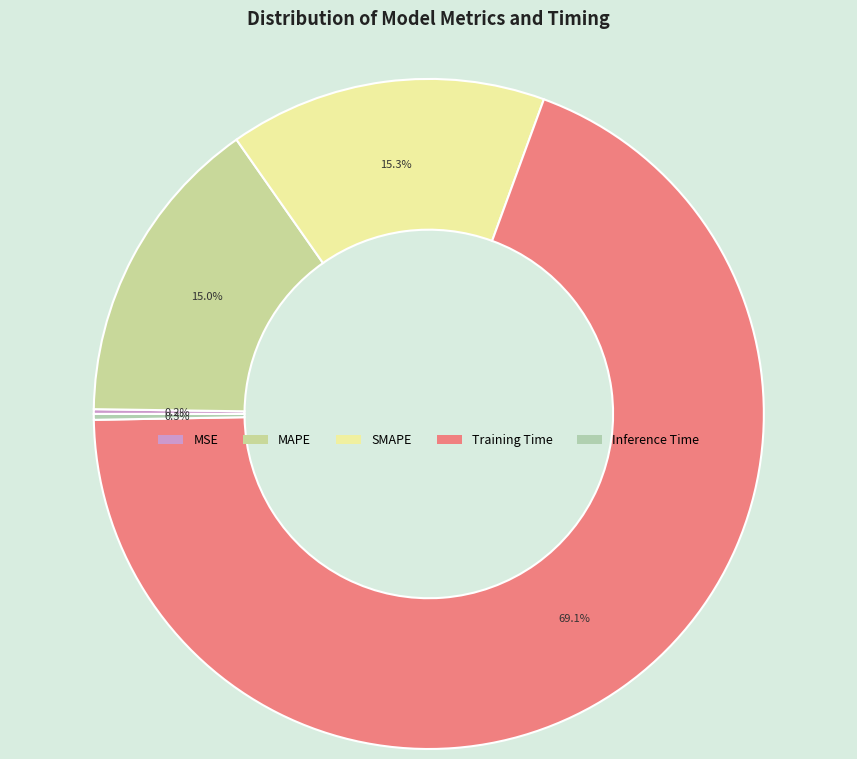

Rank the categories by value from lowest to highest.

MSE, Inference Time, MAPE, SMAPE, Training Time